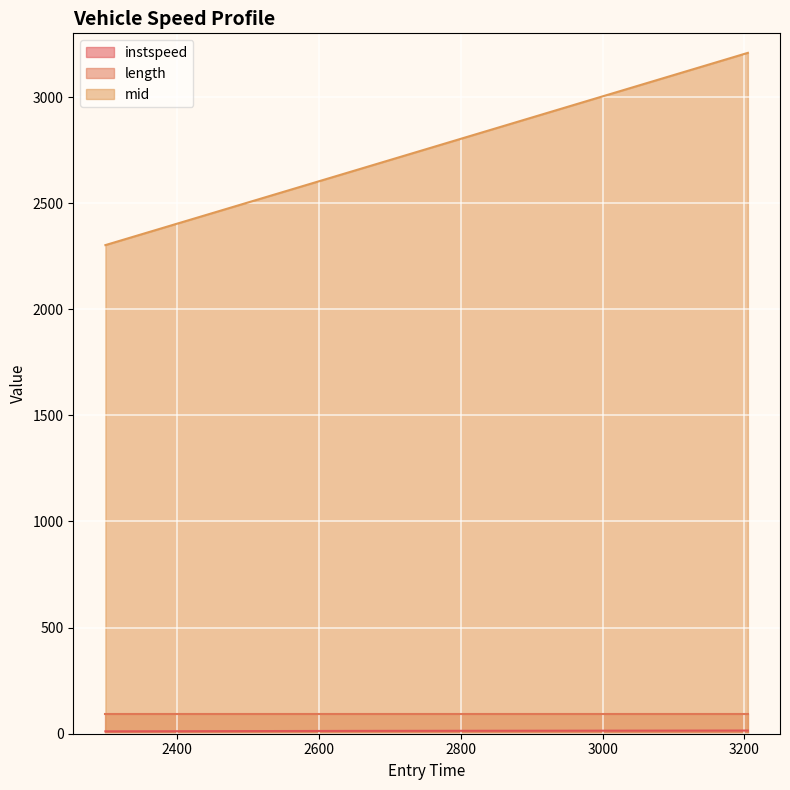

How many lines are shown in the chart?

3